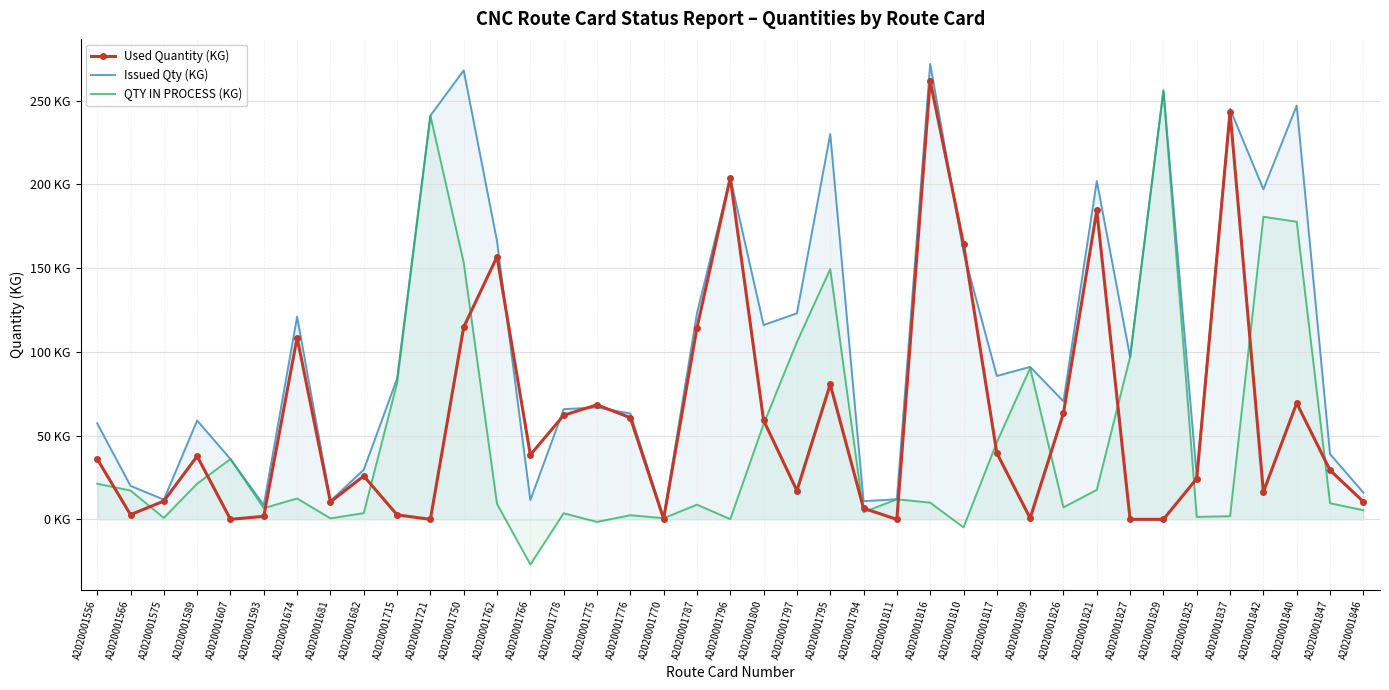

The value of QTY IN PROCESS (KG) at A2020001766 is -15.2. True or false?

False